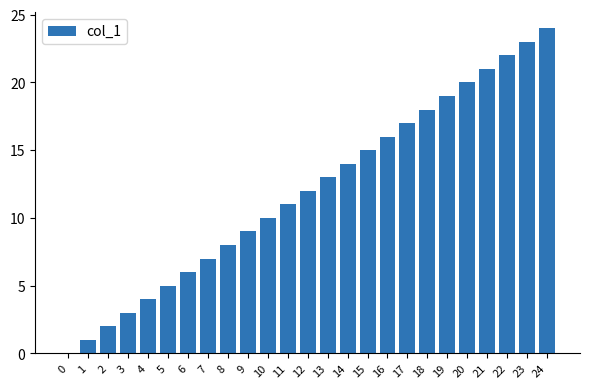

Reading right to left, list all the values displayed in this chart.

24=24	23=23	22=22	21=21	20=20	19=19	18=18	17=17	16=16	15=15	14=14	13=13	12=12	11=11	10=10	9=9	8=8	7=7	6=6	5=5	4=4	3=3	2=2	1=1	0=0